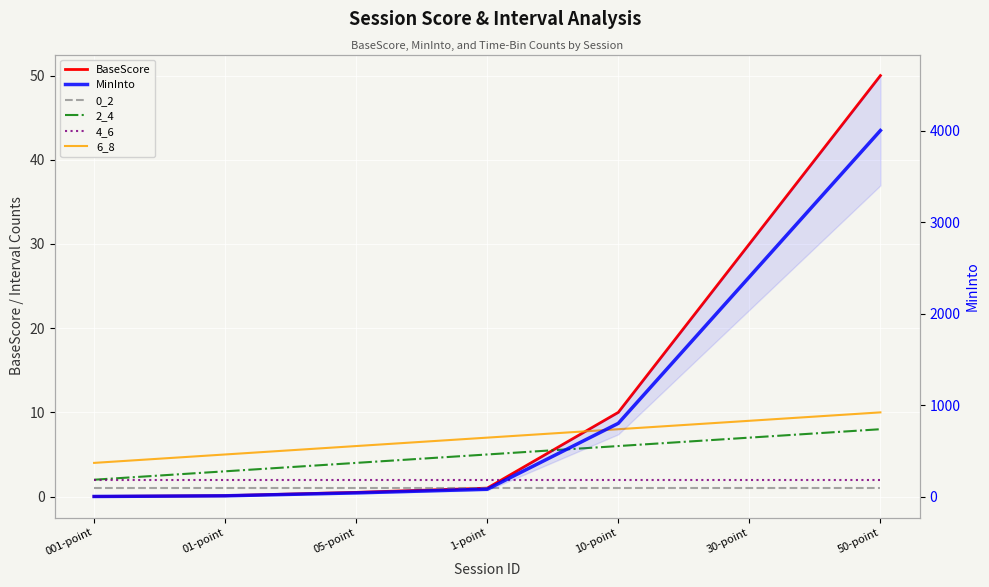

Reading left to right, transcribe all the data shown in this chart.

BaseScore: 0.0	0.1	0.5	1.0	10.0	30.0	50.0
0_2: 1.0	1.0	1.0	1.0	1.0	1.0	1.0
2_4: 2.0	3.0	4.0	5.0	6.0	7.0	8.0
4_6: 2.0	2.0	2.0	2.0	2.0	2.0	2.0
6_8: 4.0	5.0	6.0	7.0	8.0	9.0	10.0
MinInto: 0.8	8.0	40.0	80.0	800.0	2400.0	4000.0